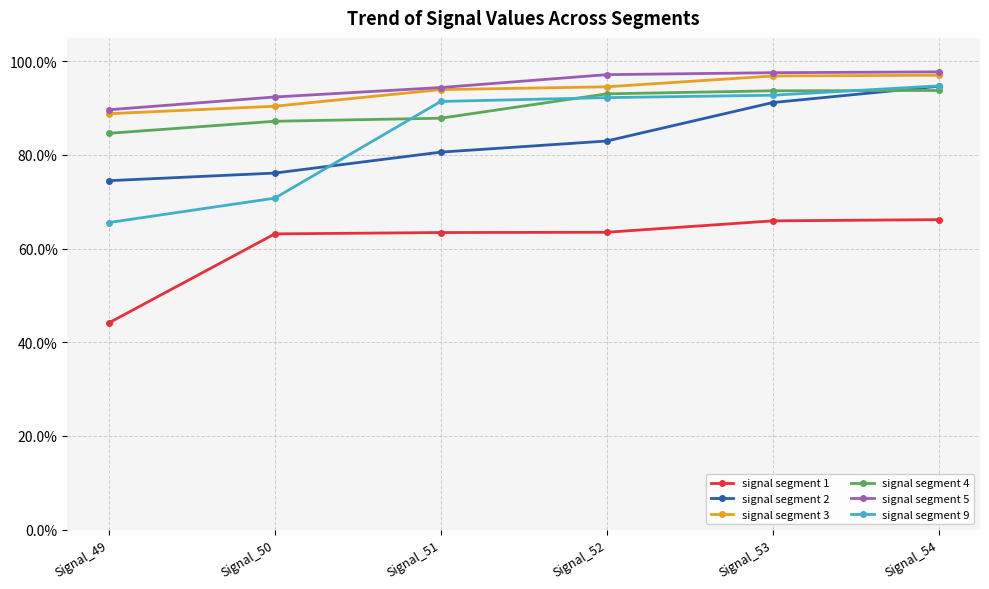

Reading right to left, extract all data points from this chart.

signal segment 1: 0.7	0.7	0.6	0.6	0.6	0.4
signal segment 2: 0.9	0.9	0.8	0.8	0.8	0.7
signal segment 3: 1.0	1.0	0.9	0.9	0.9	0.9
signal segment 4: 0.9	0.9	0.9	0.9	0.9	0.8
signal segment 5: 1.0	1.0	1.0	0.9	0.9	0.9
signal segment 9: 0.9	0.9	0.9	0.9	0.7	0.7